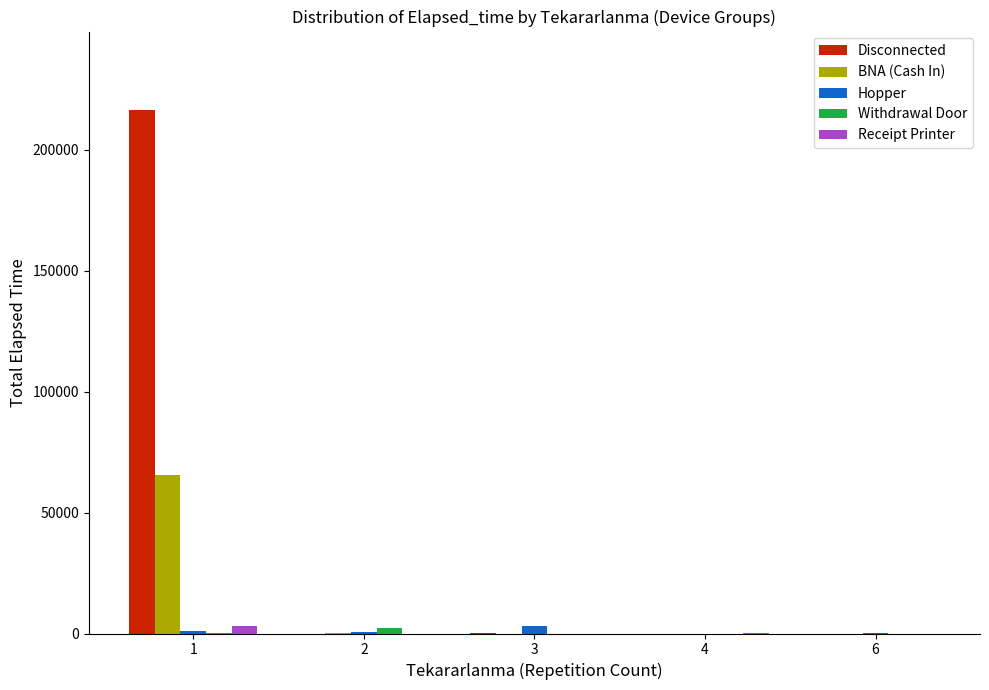

Between 1 and 4, which series saw the biggest shift?

Disconnected